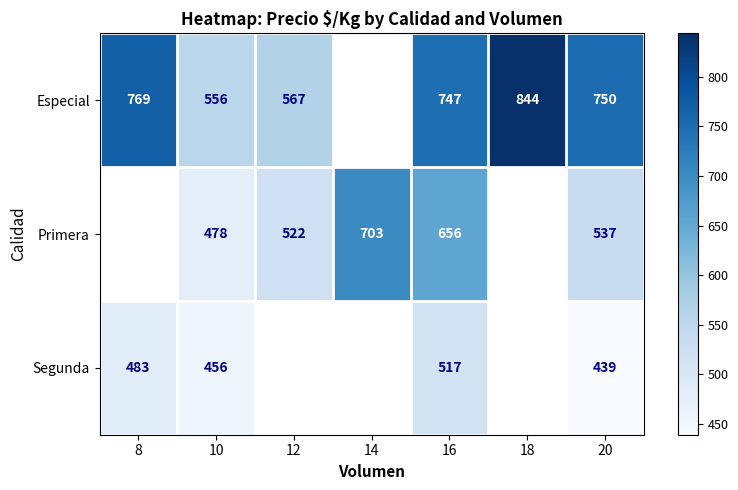

Is it true that Especial equals 747 at 16?

True